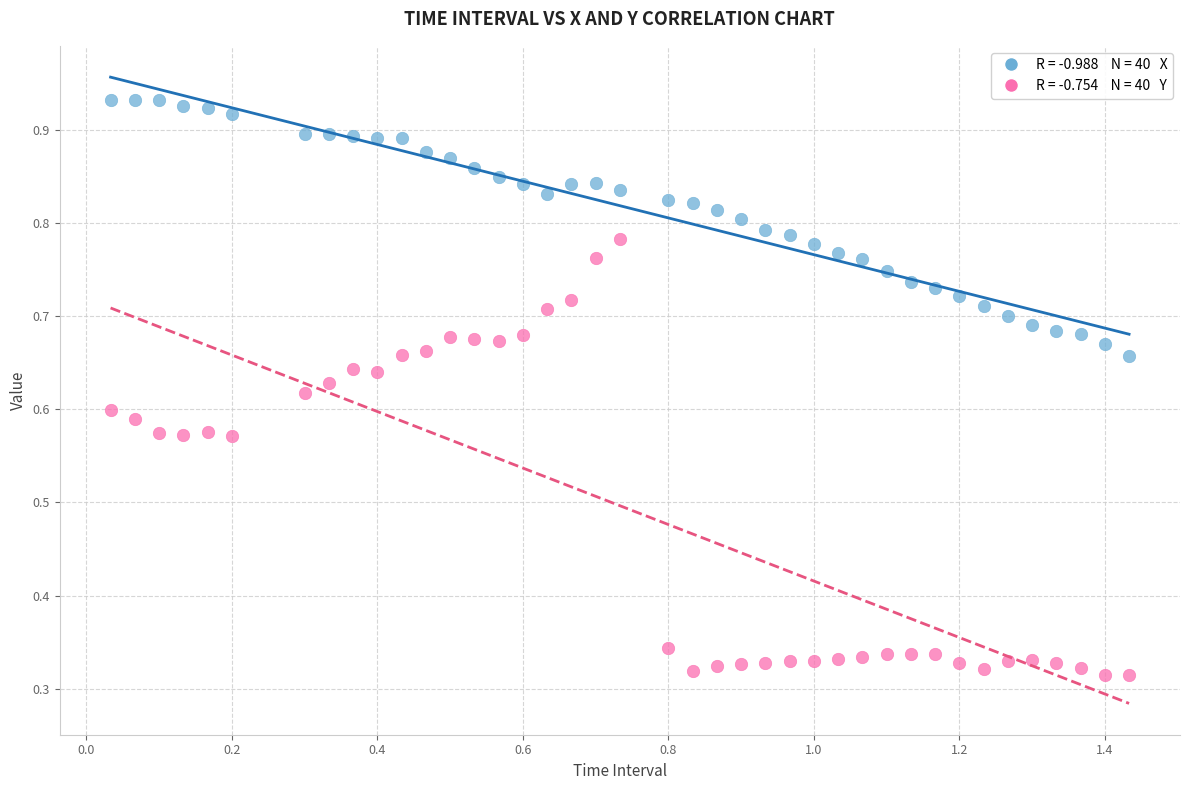

Across all data points, what is the range of X values (max minus min)?

1.4